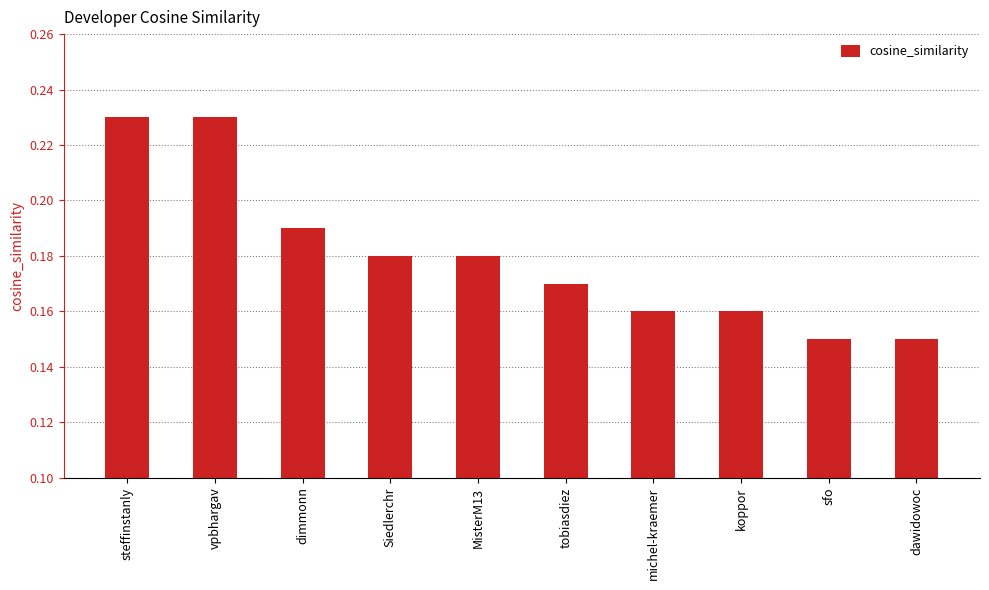

Which has a higher value, Siedlerchr or dimmonn?

dimmonn